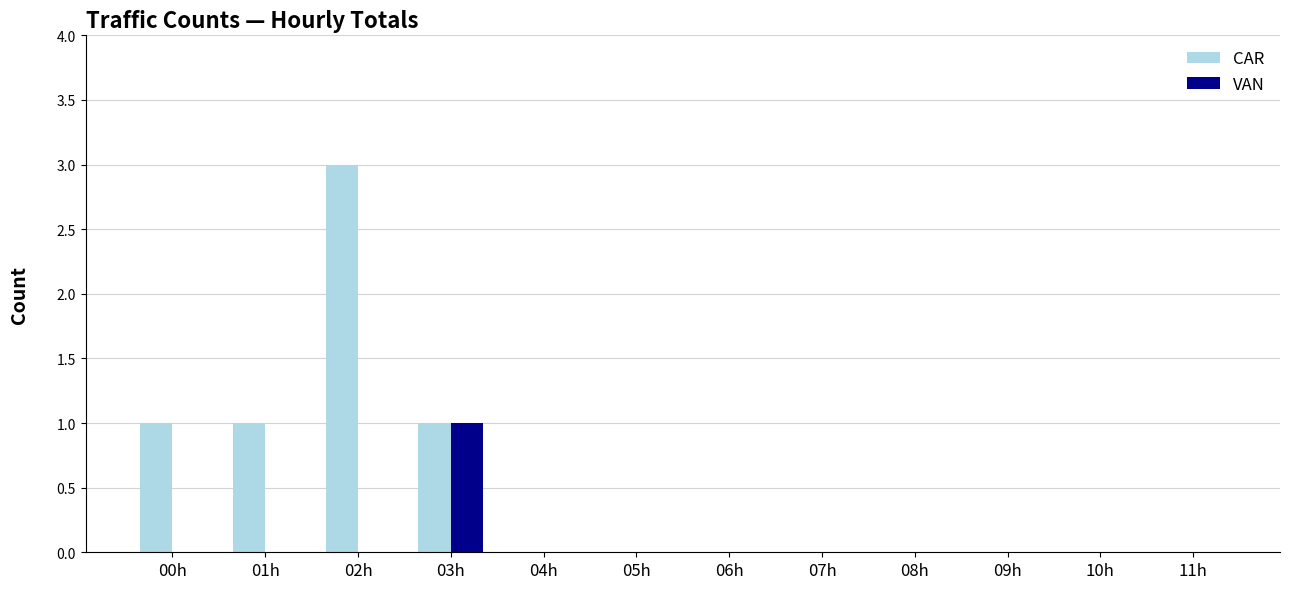

Reading left to right, what are all the values shown in this chart?

CAR: 00h=1	01h=1	02h=3	03h=1	04h=0	05h=0	06h=0	07h=0	08h=0	09h=0	10h=0	11h=0
VAN: 00h=0	01h=0	02h=0	03h=1	04h=0	05h=0	06h=0	07h=0	08h=0	09h=0	10h=0	11h=0